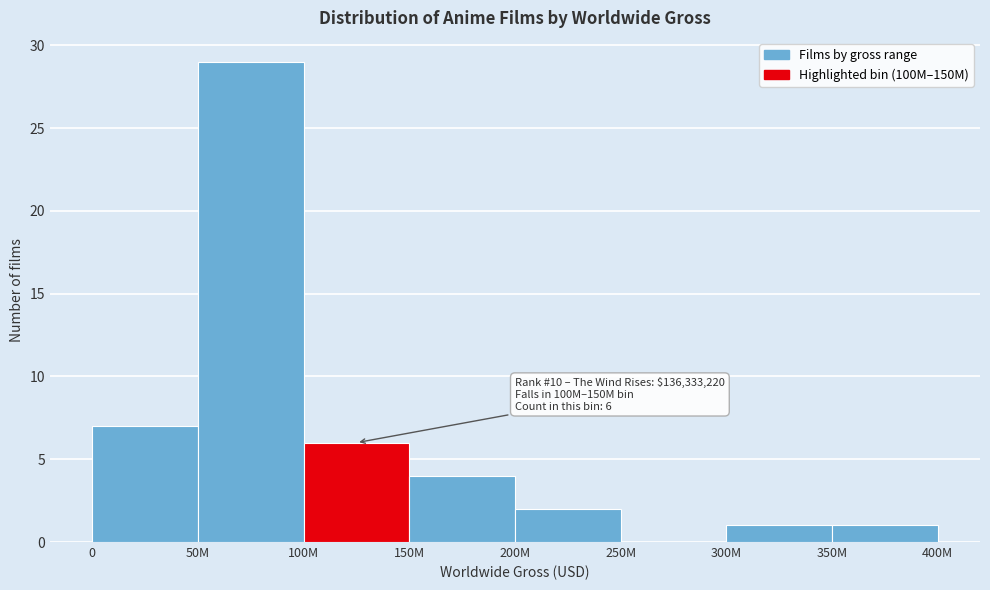

Reading left to right, extract all data points from this chart.

0=7	50M=29	100M=6	150M=4	200M=2	250M=0	300M=1	350M=1